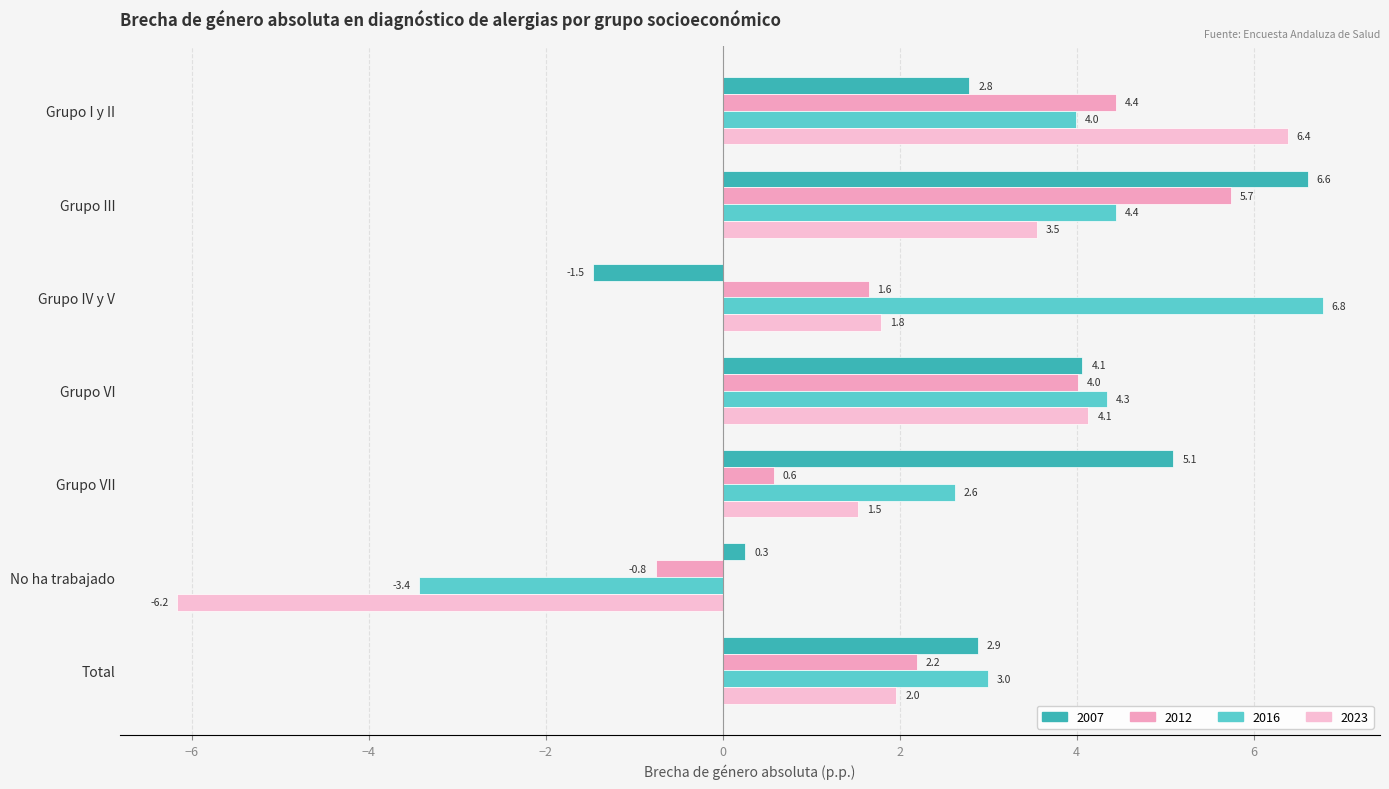

Is it true that 2023 equals 3.0 at Grupo IV y V?

False